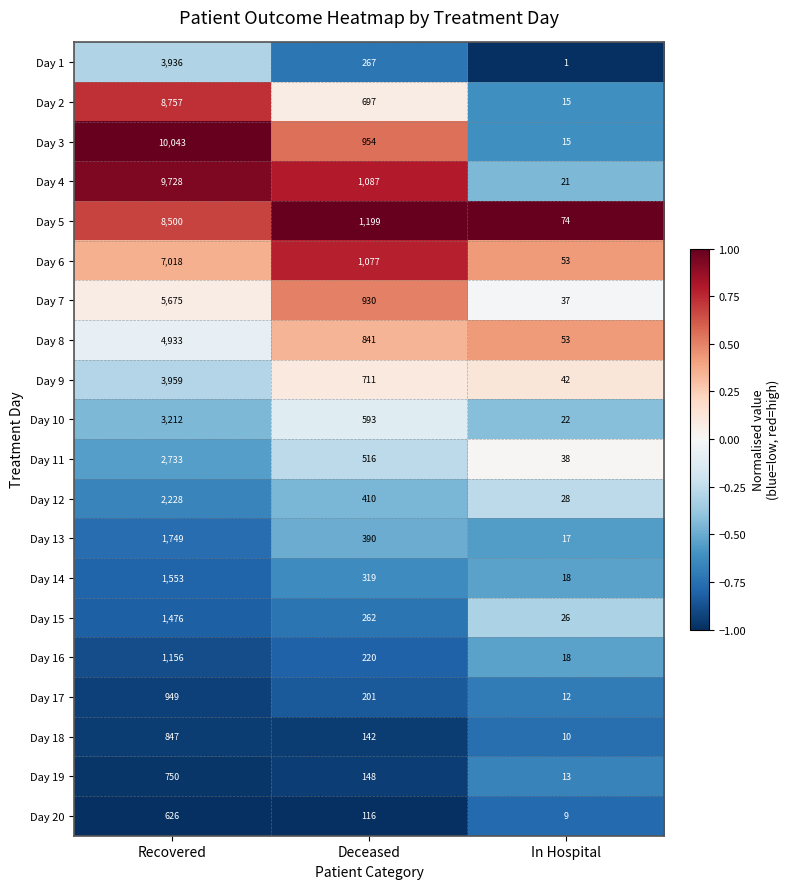

What is the difference between the highest and lowest values at Deceased?

1083